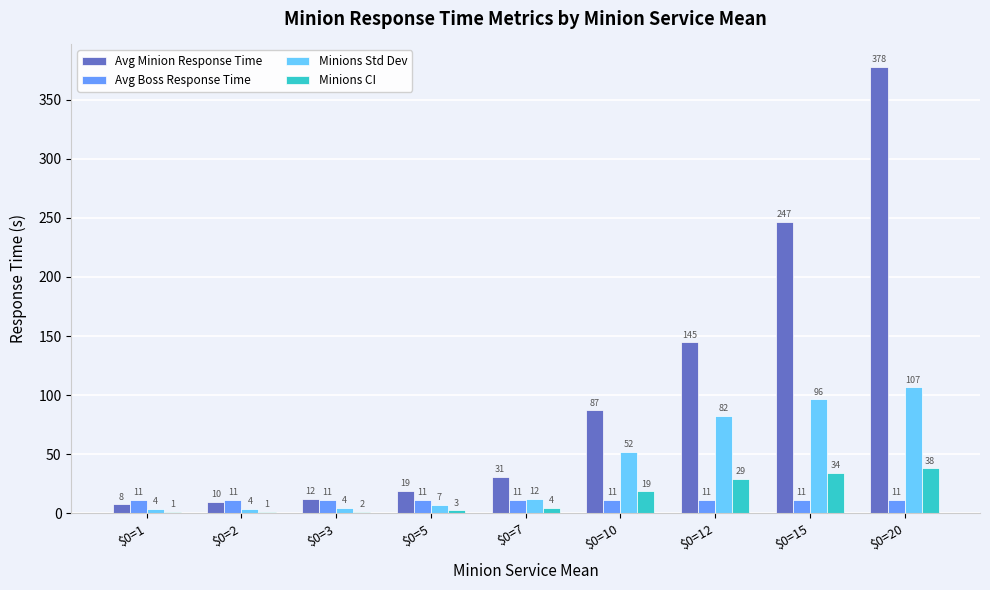

Are the bars horizontal?

No